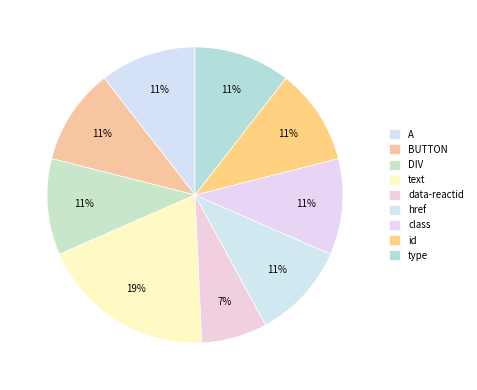

Is the sum of DIV and A greater than half?

No